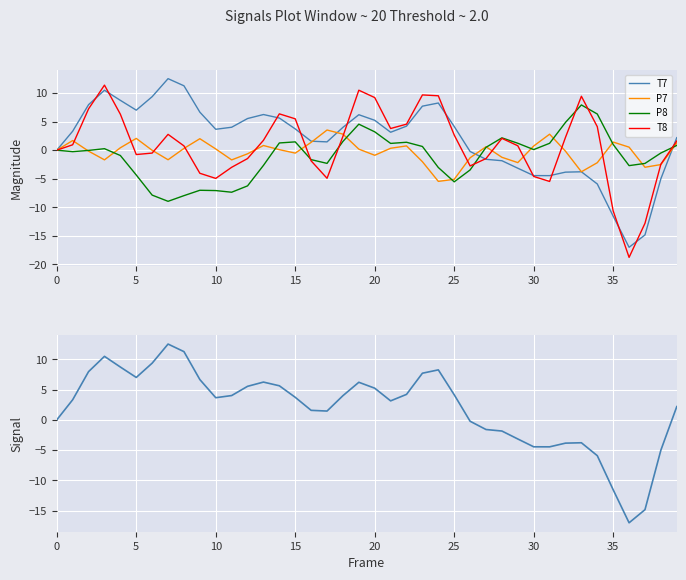

How many intersections are there between T8 and P8?

6